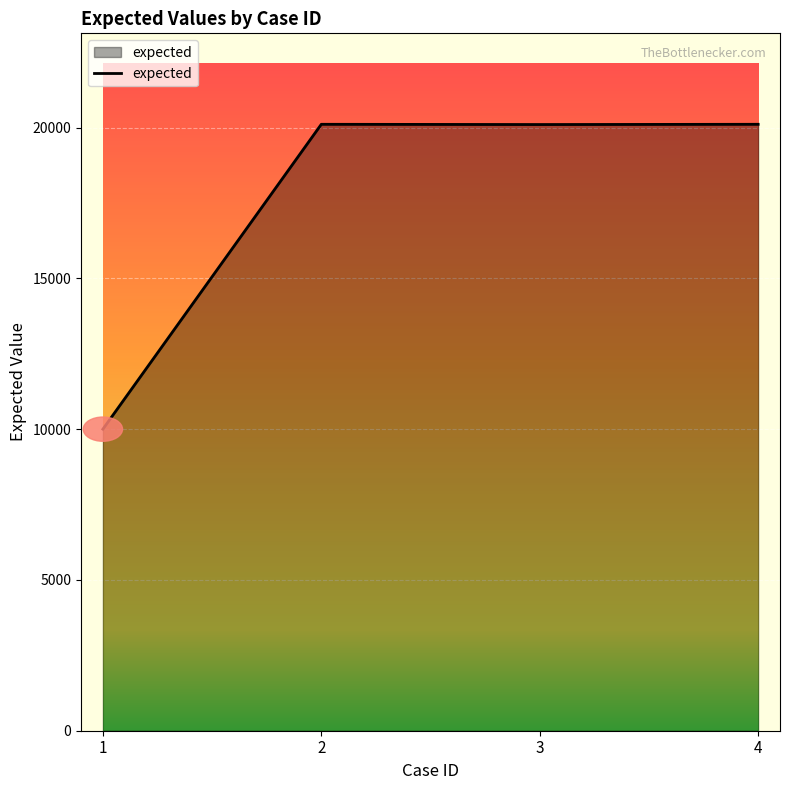

What value does the data have at 2, to the nearest 100?

20100